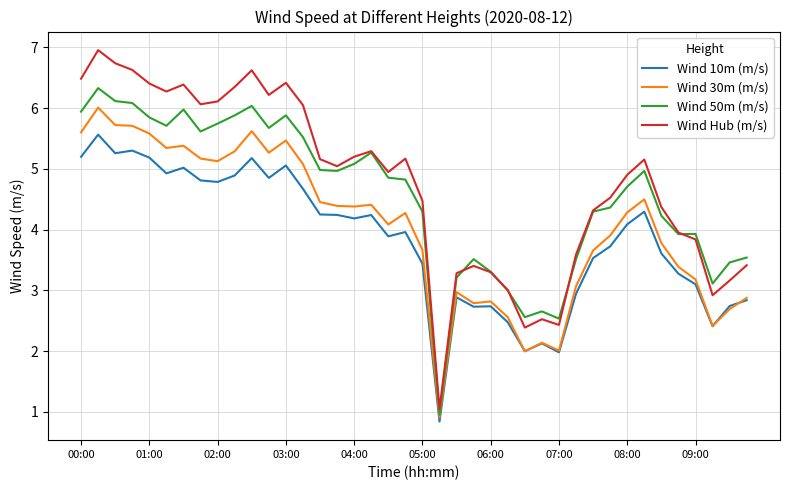

List the series in order of their overall mean, lowest first.

Wind 10m (m/s), Wind 30m (m/s), Wind 50m (m/s), Wind Hub (m/s)